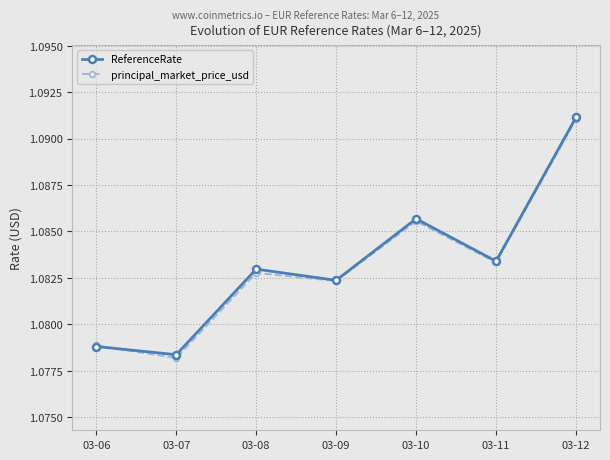

Which series changed the most between 03-07 and 03-12?

principal_market_price_usd